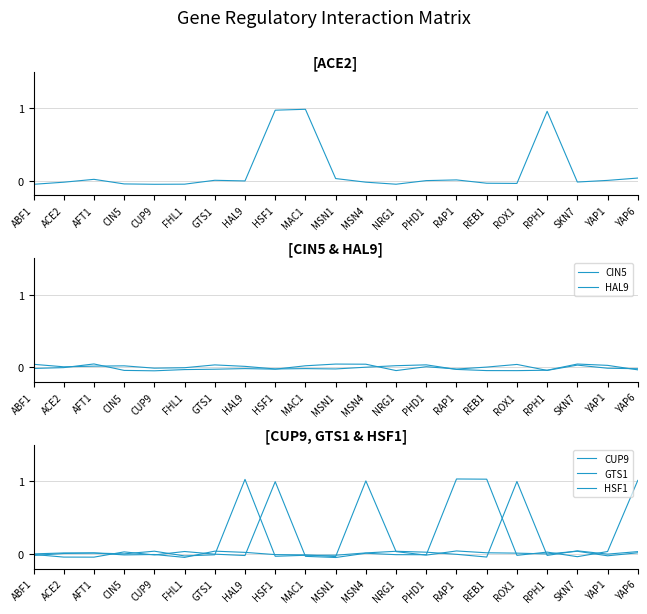

Does the chart display data point markers on the line(s)?

No